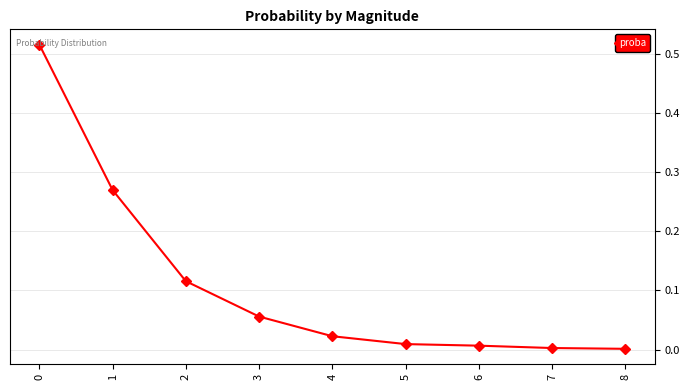

Is it true that the value at 7 is 0.0?

True